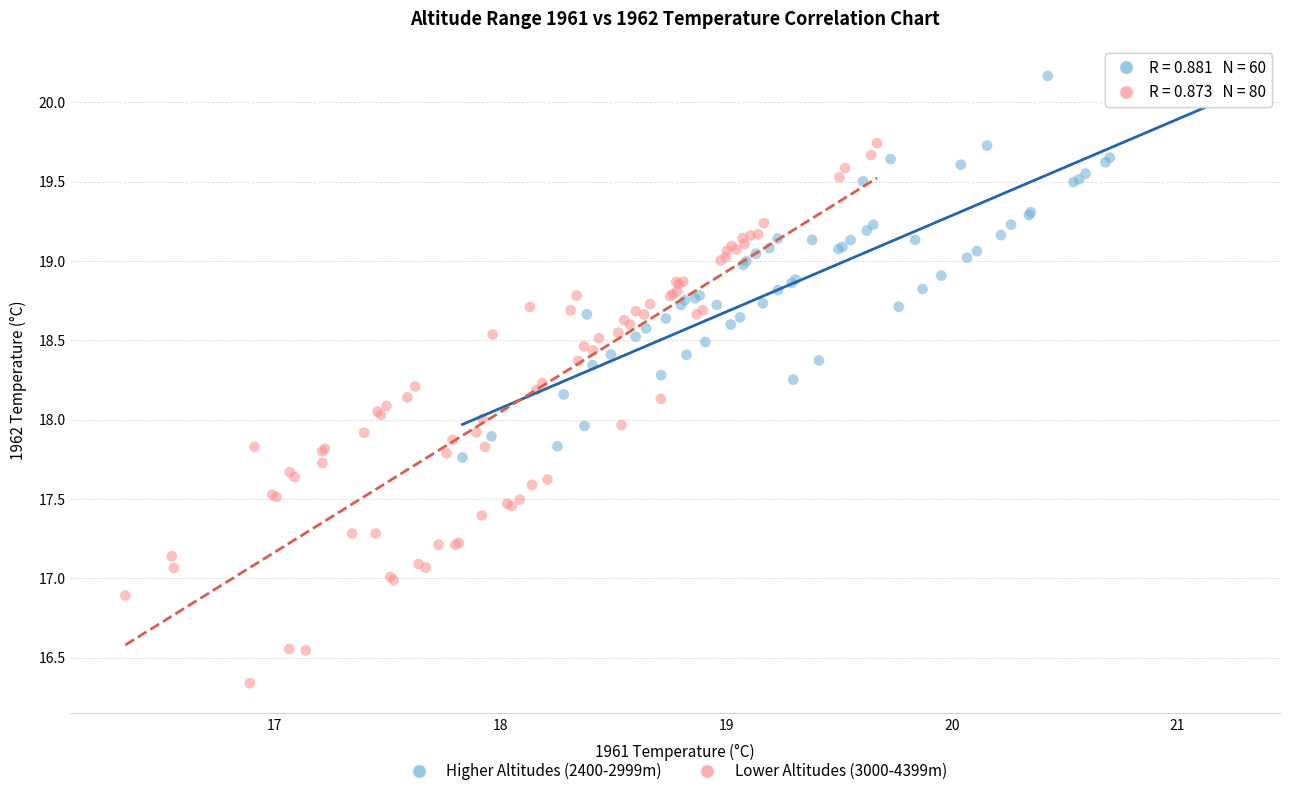

Which series reaches the minimum Y coordinate?

Lower Altitudes (3000-4399m)